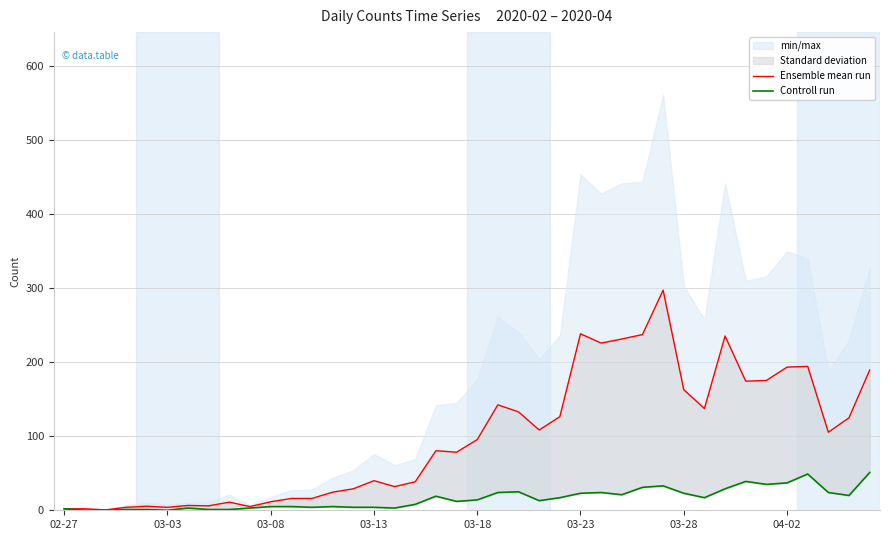

Which series has the largest total across all categories?

Ensemble mean run